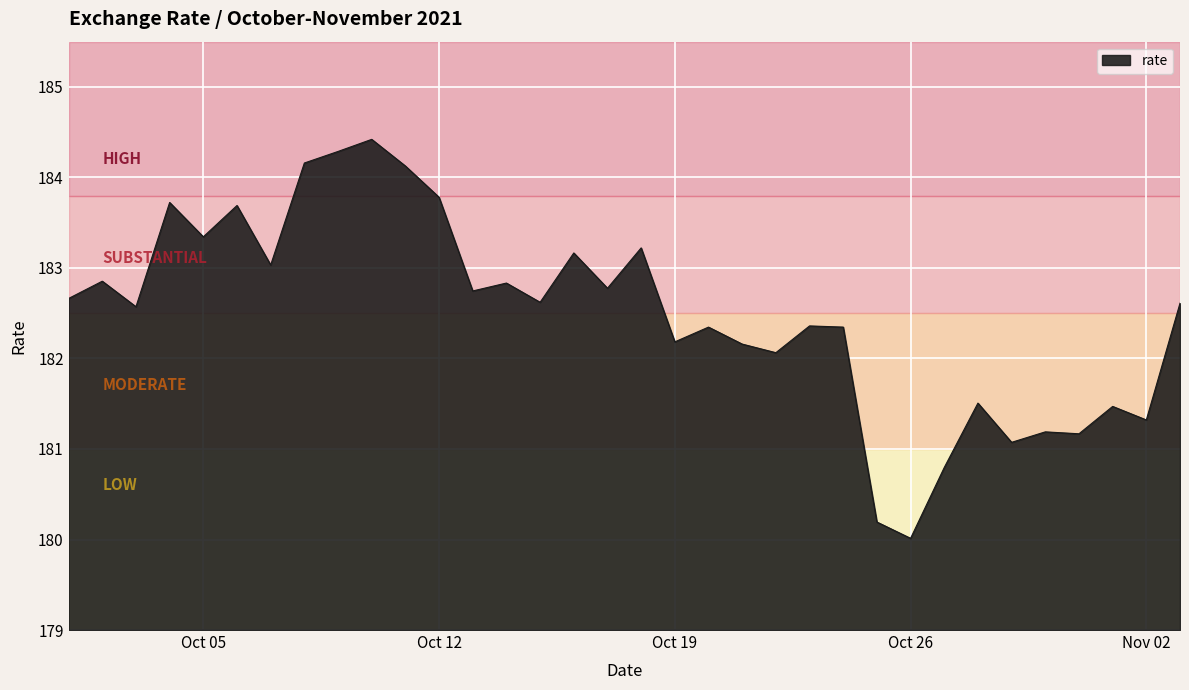

True or false: there are more than 0 points higher than both neighbors.

True